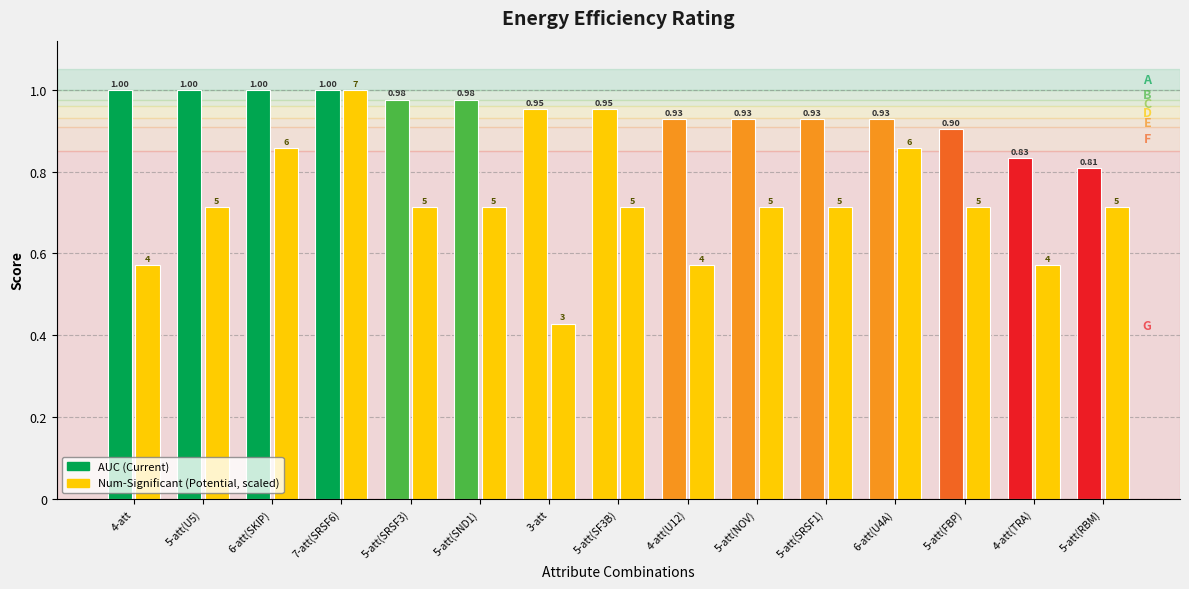

Reading left to right, list all the values displayed in this chart.

AUC (Current): 1.0	1.0	1.0	1.0	1.0	1.0	1.0	1.0	0.9	0.9	0.9	0.9	0.9	0.8	0.8
Num-Significant (scaled): 0.6	0.7	0.9	1.0	0.7	0.7	0.4	0.7	0.6	0.7	0.7	0.9	0.7	0.6	0.7